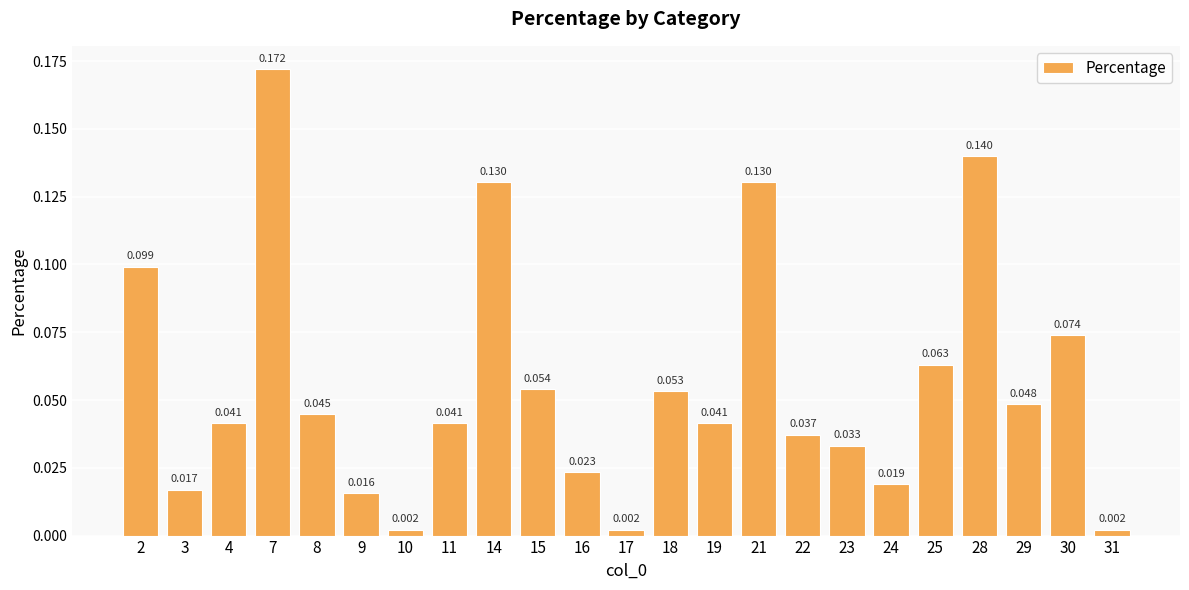

How many distinct data groups are displayed?

1